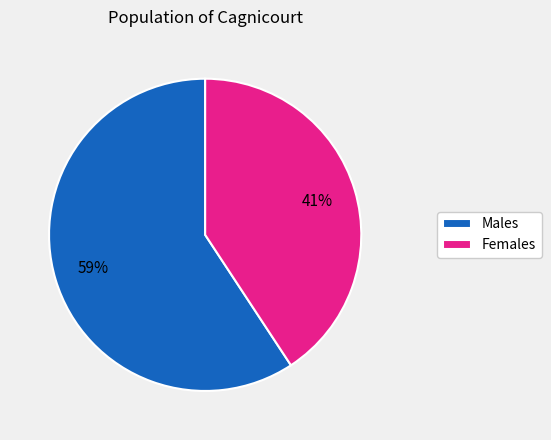

Does any single category account for the majority?

Yes